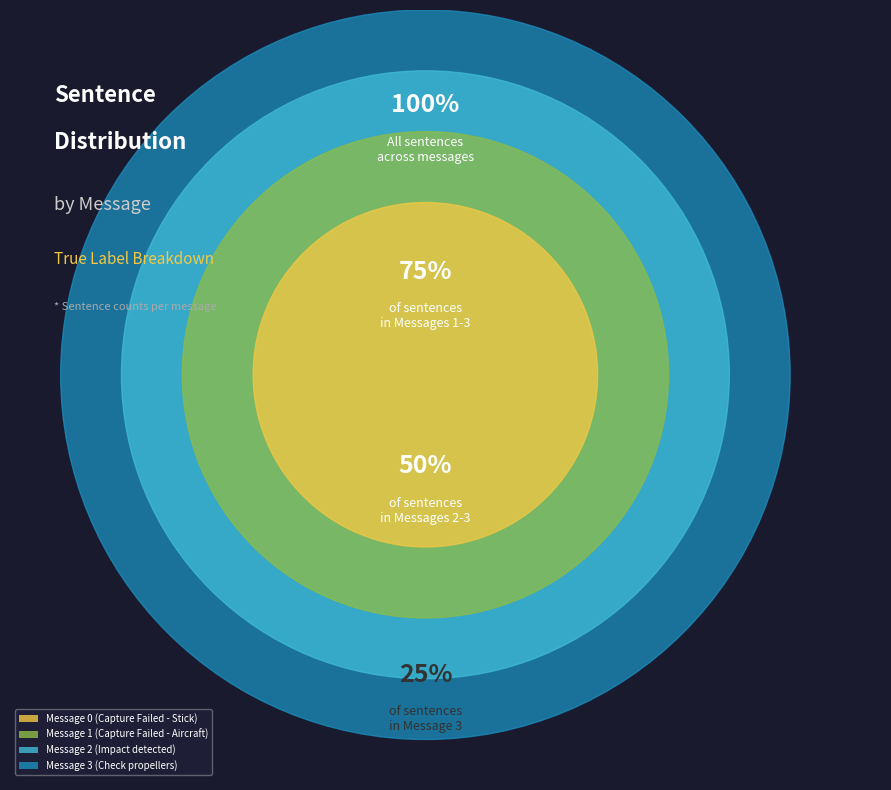

How much of the chart is everything except Message 1 (Capture Failed - Aircraft)?

72.7%